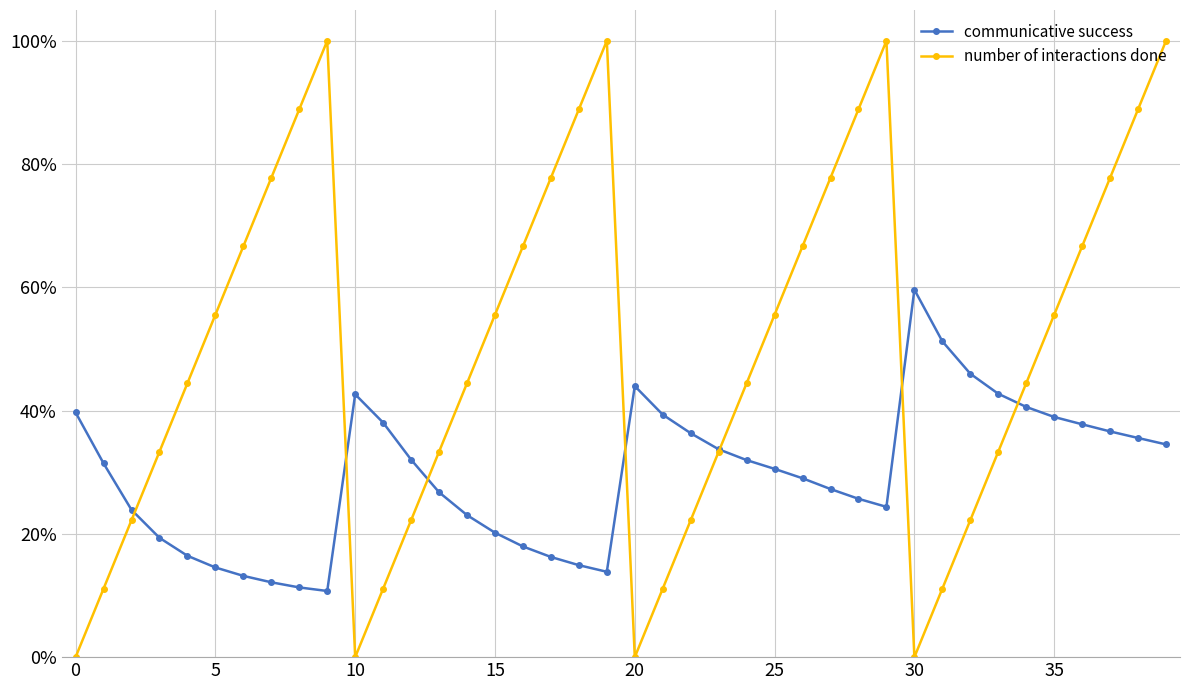

Reading left to right, transcribe all the data shown in this chart.

communicative success: 0.4	0.3	0.2	0.2	0.2	0.1	0.1	0.1	0.1	0.1	0.4	0.4	0.3	0.3	0.2	0.2	0.2	0.2	0.1	0.1	0.4	0.4	0.4	0.3	0.3	0.3	0.3	0.3	0.3	0.2	0.6	0.5	0.5	0.4	0.4	0.4	0.4	0.4	0.4	0.3
number of interactions done: 0.0	0.1	0.2	0.3	0.4	0.6	0.7	0.8	0.9	1.0	0.0	0.1	0.2	0.3	0.4	0.6	0.7	0.8	0.9	1.0	0.0	0.1	0.2	0.3	0.4	0.6	0.7	0.8	0.9	1.0	0.0	0.1	0.2	0.3	0.4	0.6	0.7	0.8	0.9	1.0